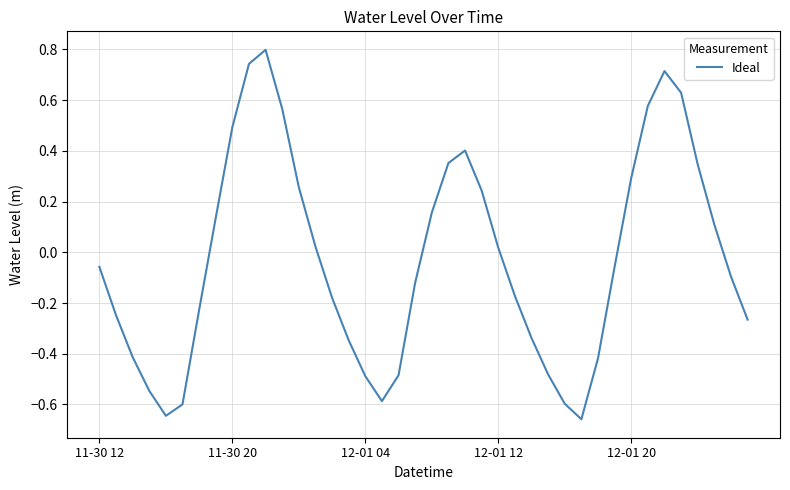

What is the greatest value displayed?

0.8